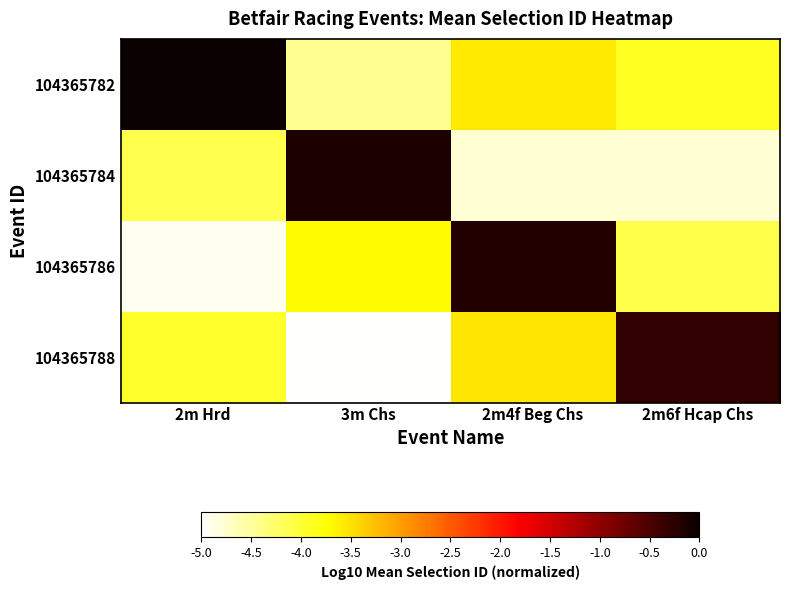

Count the number of categories in the chart.

4